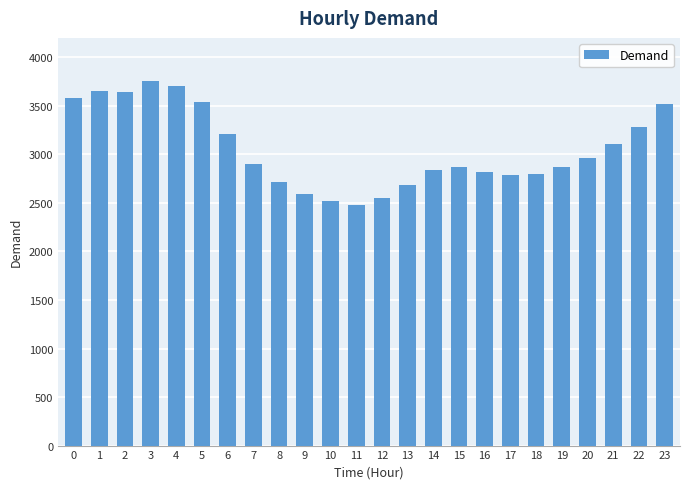

What is the approximate value at 9?

2589